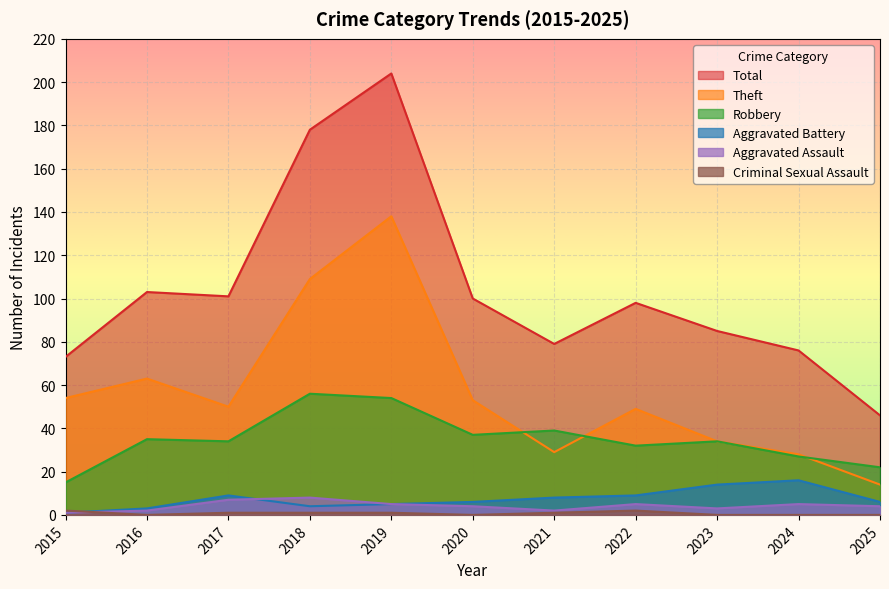

Rank the series at 2021 from highest to lowest value.

Total, Robbery, Theft, Aggravated Battery, Aggravated Assault, Criminal Sexual Assault